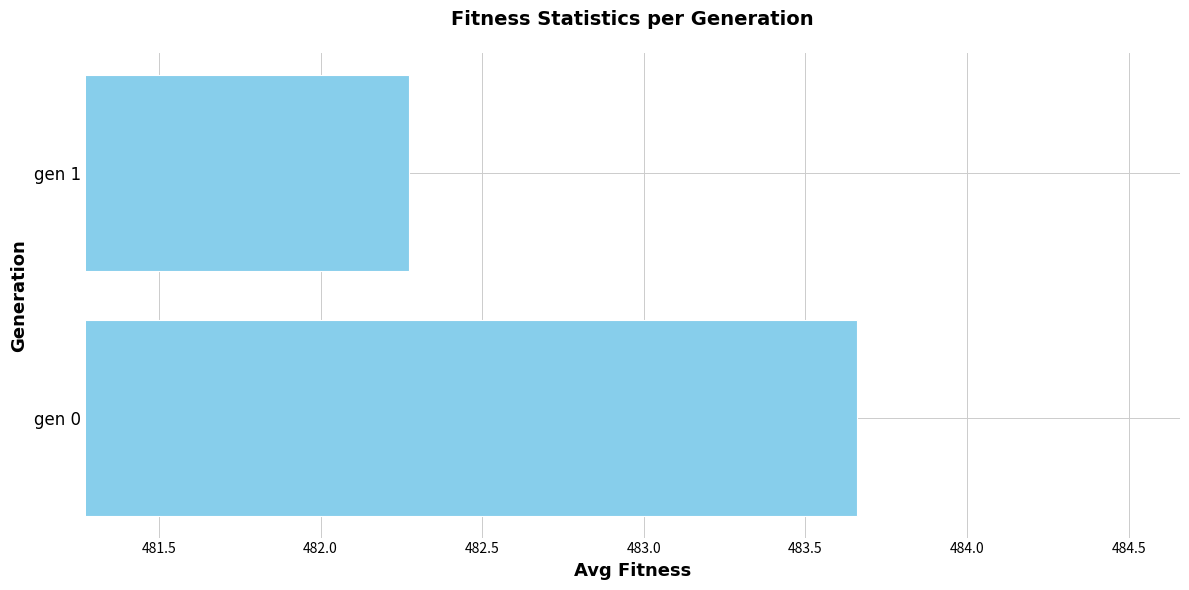

What is the sum of all values?

965.9